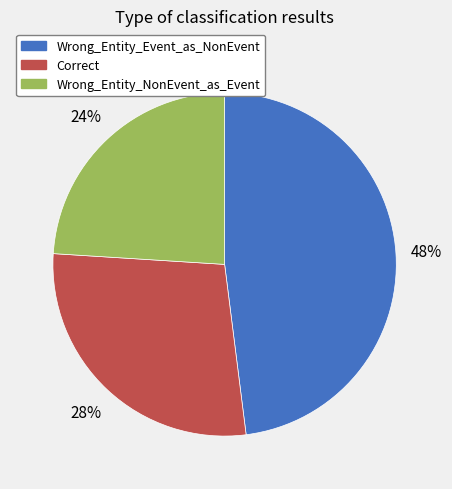

What is the smallest slice in the pie chart?

Wrong_Entity_NonEvent_as_Event